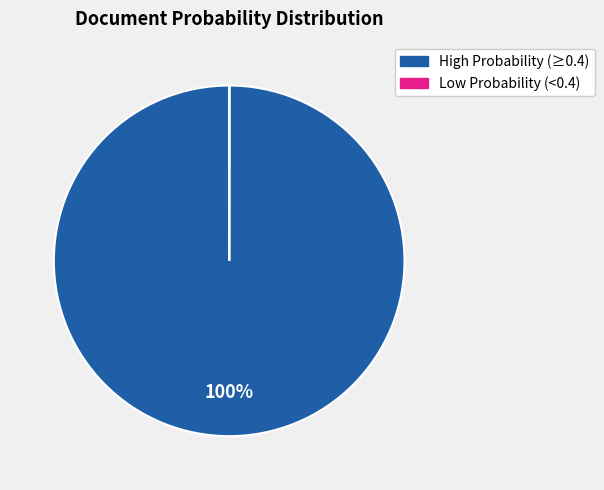

To the nearest percent, what is the difference between the largest and smallest slice percentages?

100%